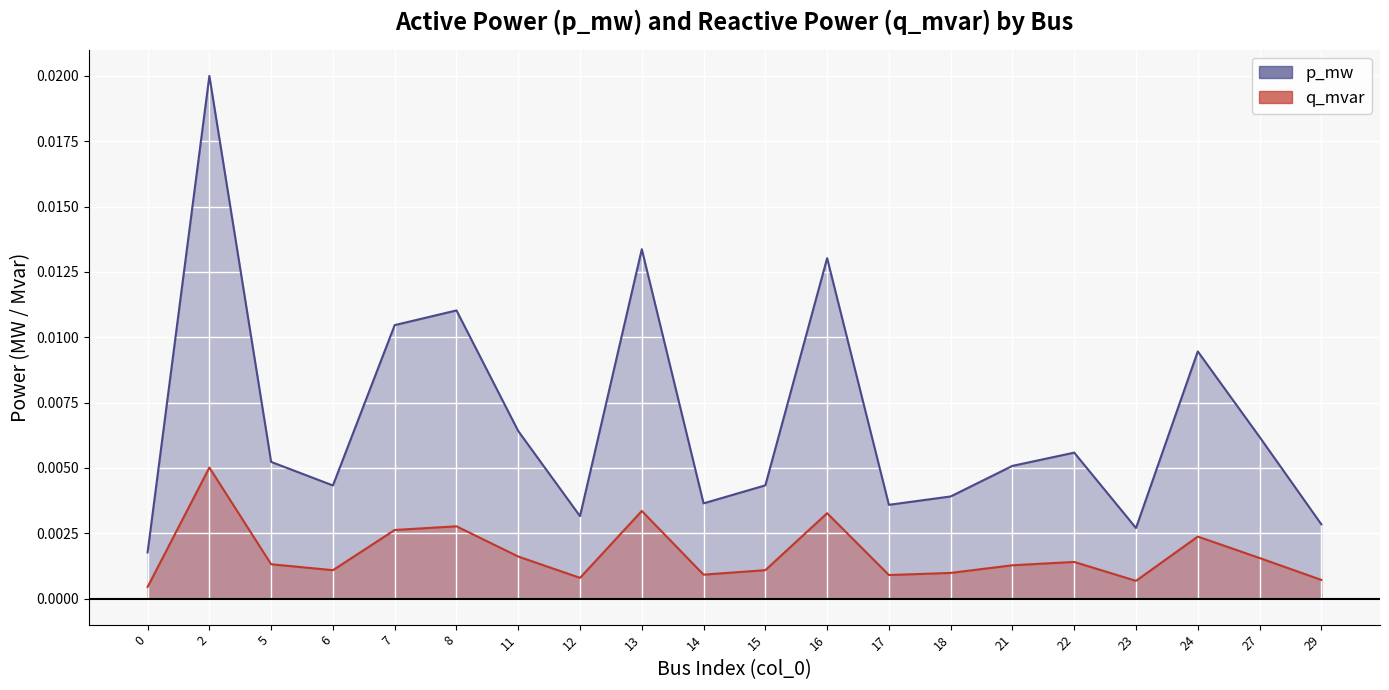

True or false: p_mw and q_mvar intersect in this chart.

False